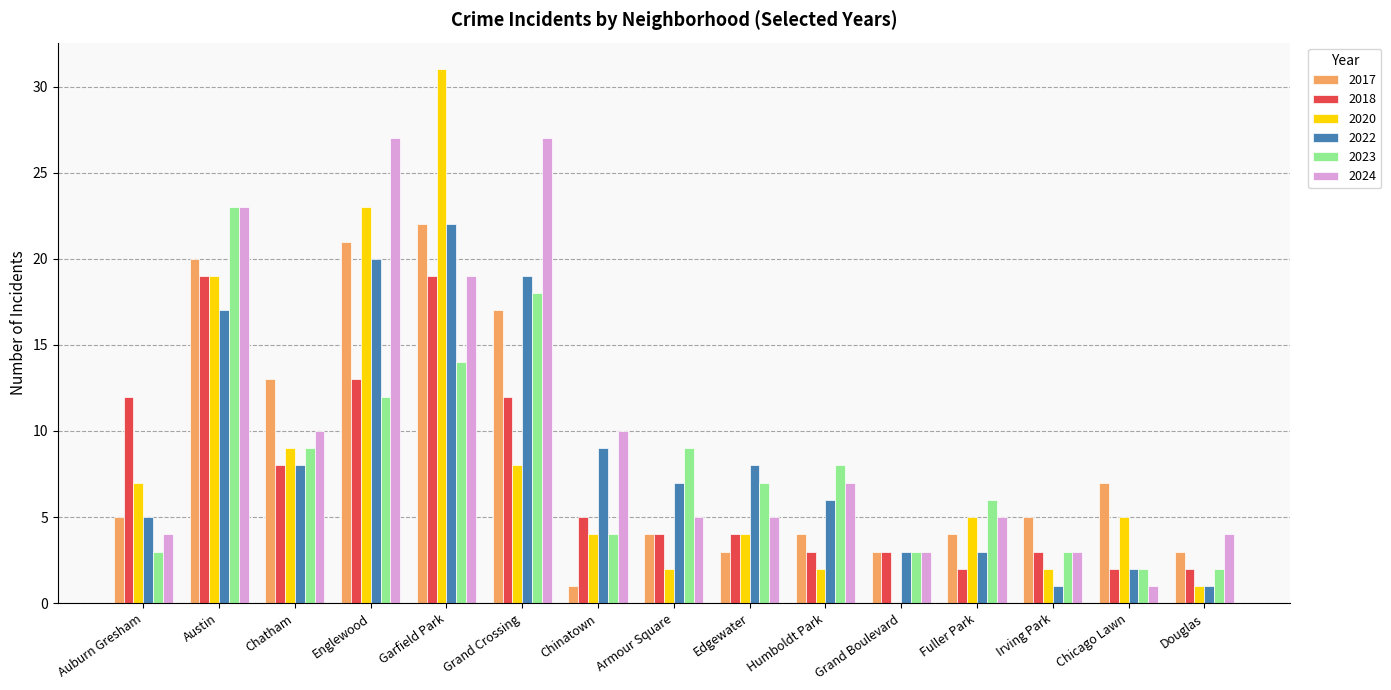

Count the number of data series in this chart.

6